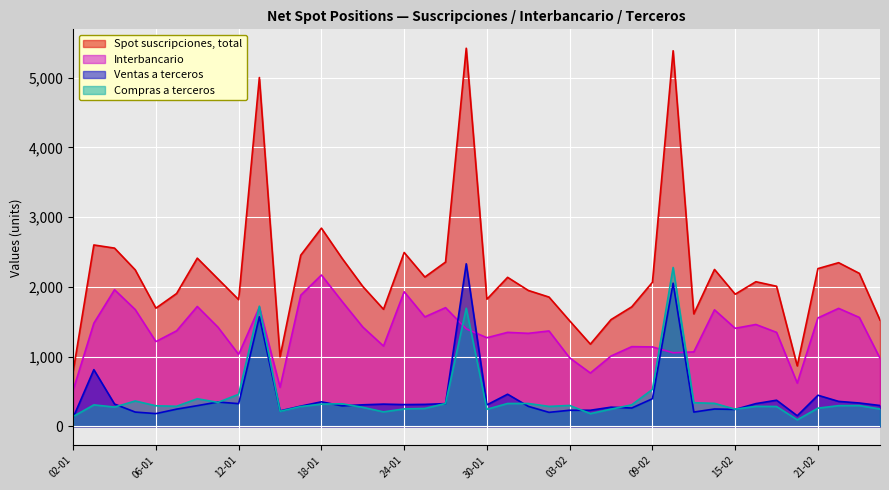

What is the label of the 18th point from the right?

01-02